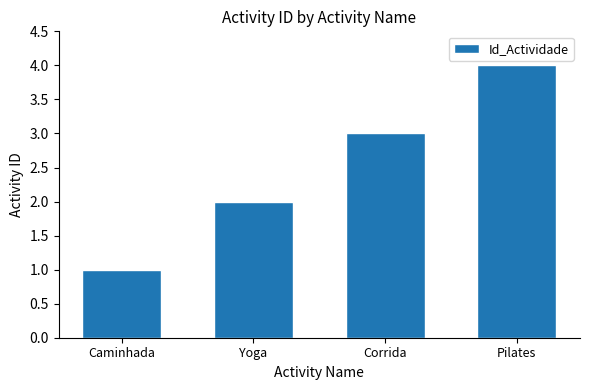

What position from the right is Yoga?

3